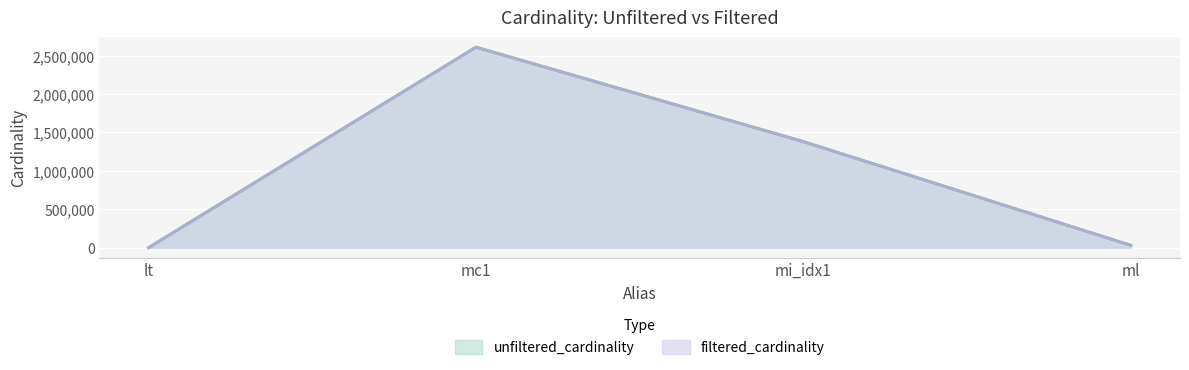

True or false: filtered_cardinality and unfiltered_cardinality intersect in this chart.

False